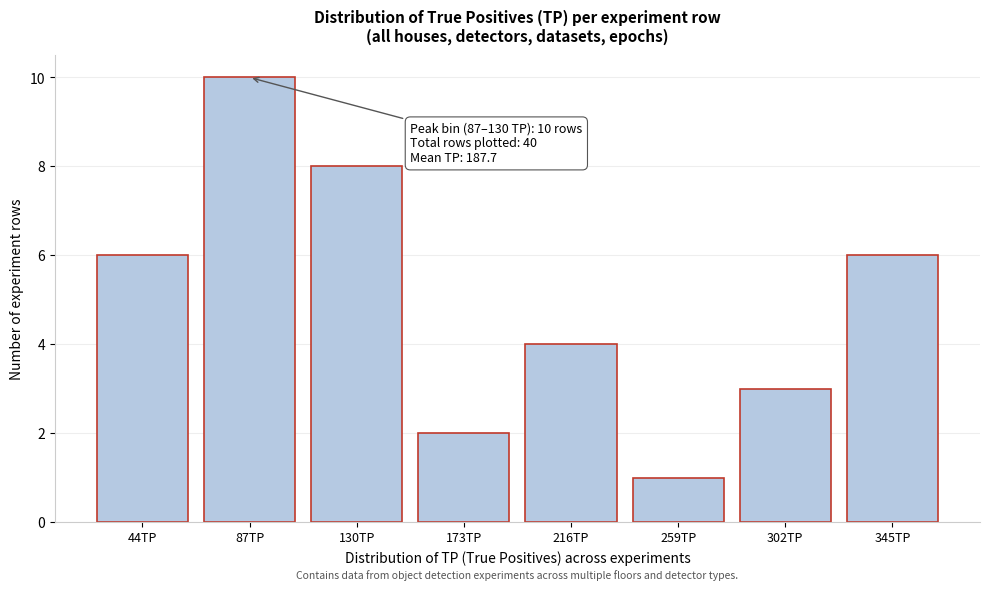

Reading right to left, transcribe all the data shown in this chart.

345TP=6	302TP=3	259TP=1	216TP=4	173TP=2	130TP=8	87TP=10	44TP=6